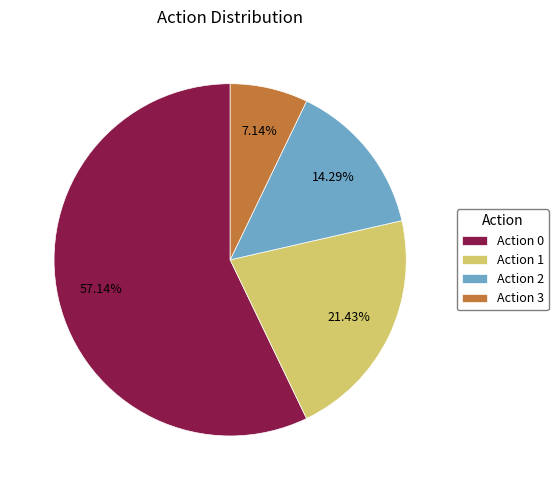

Which slice is the smallest?

Action 3